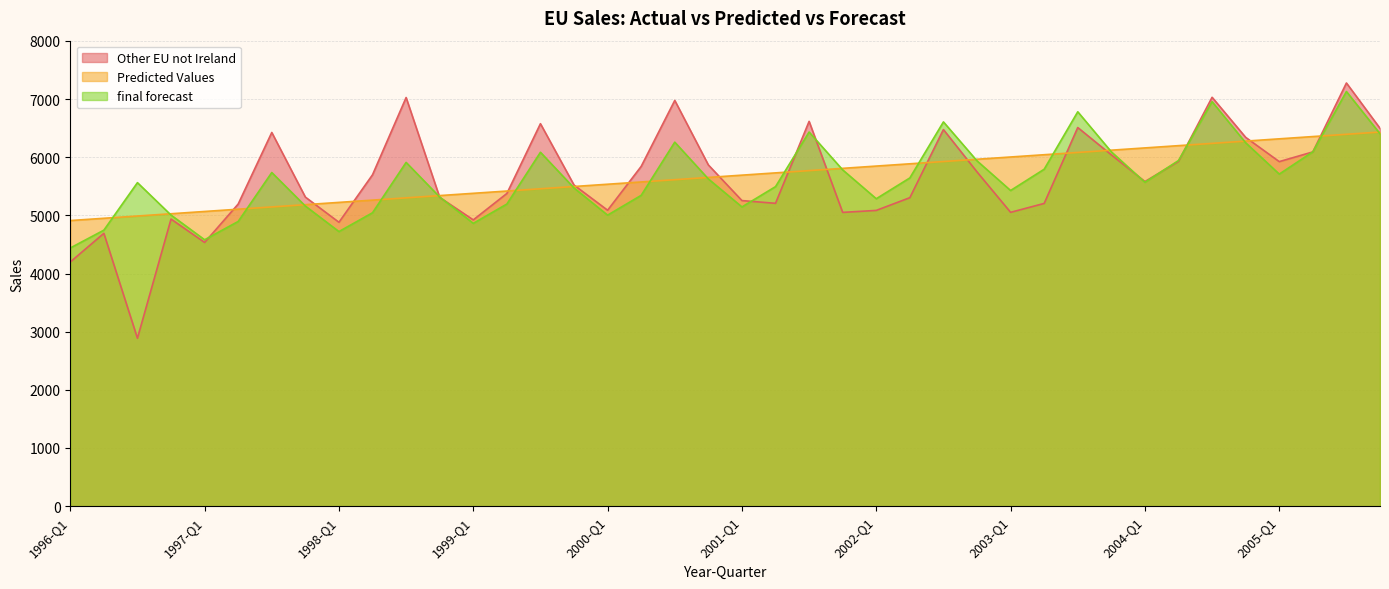

True or false: Predicted Values has more than 1 interior local peaks.

False